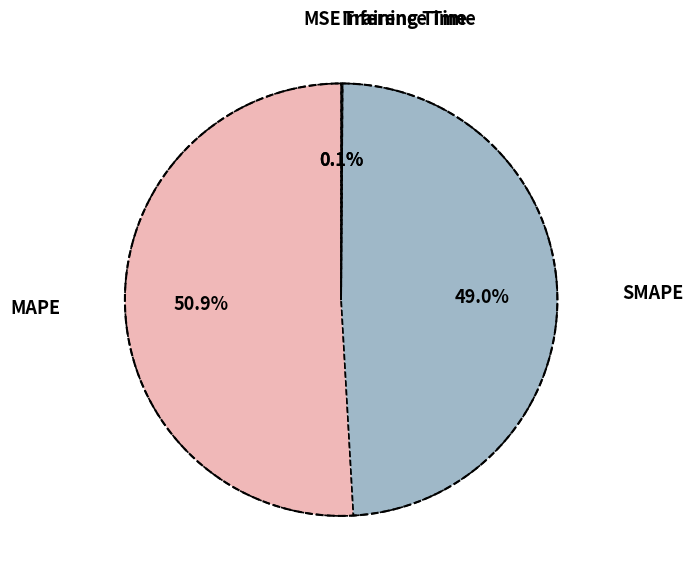

Does MAPE represent more than half of the total?

Yes